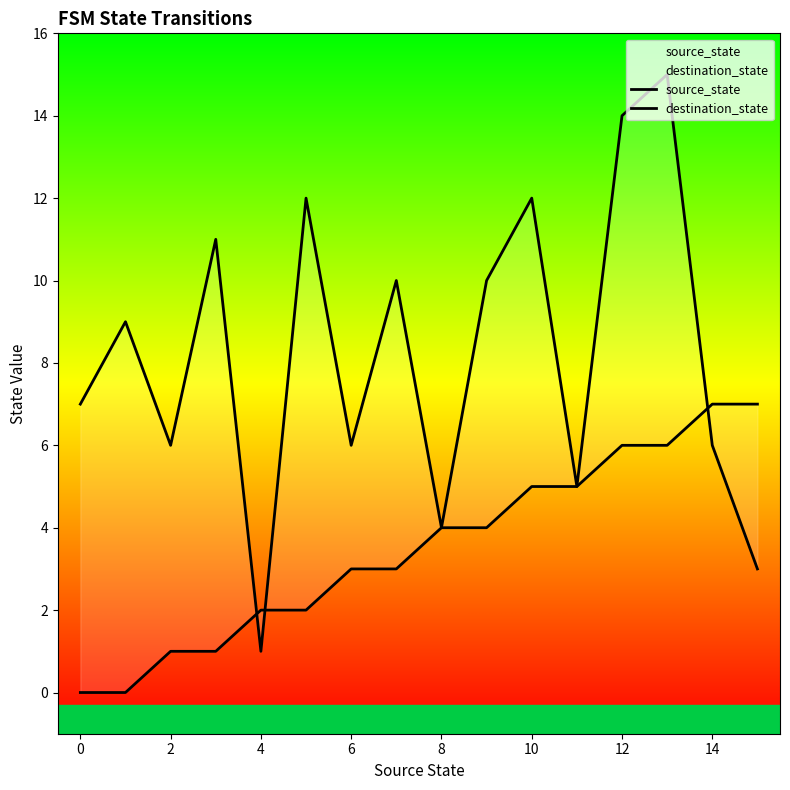

Reading left to right, what are all the values shown in this chart?

source_state: 0	0	1	1	2	2	3	3	4	4	5	5	6	6	7	7
destination_state: 7	9	6	11	1	12	6	10	4	10	12	5	14	15	6	3